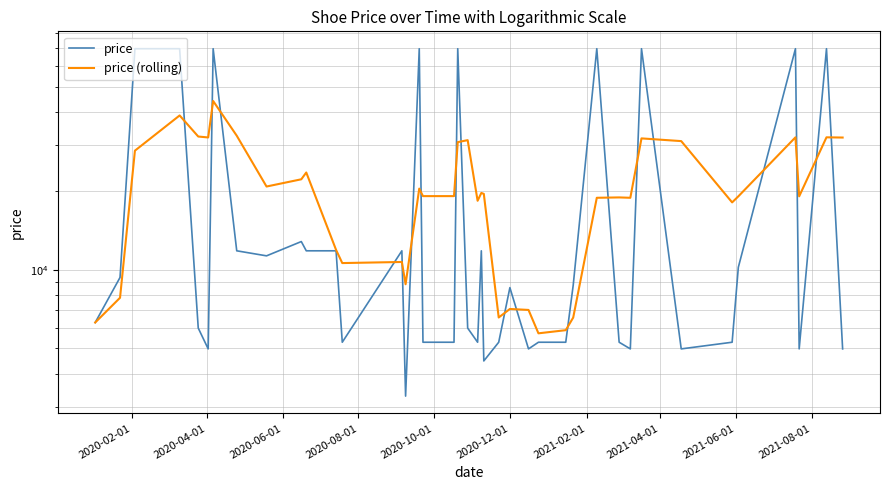

What is the difference between the maximum and minimum values in the price (rolling) series?

38361.2